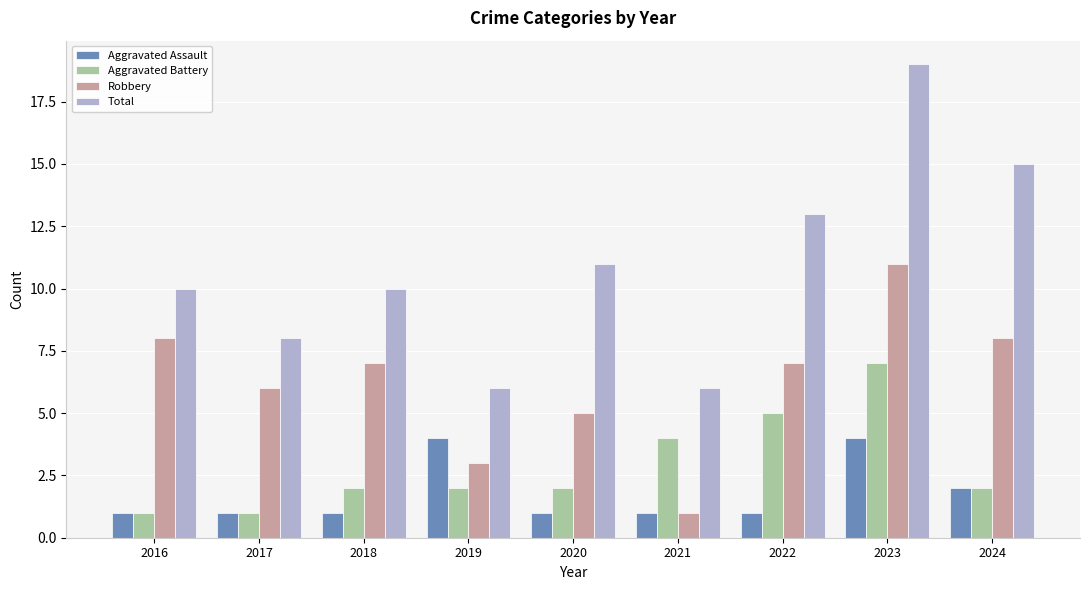

Which series has the largest total across all categories?

Total